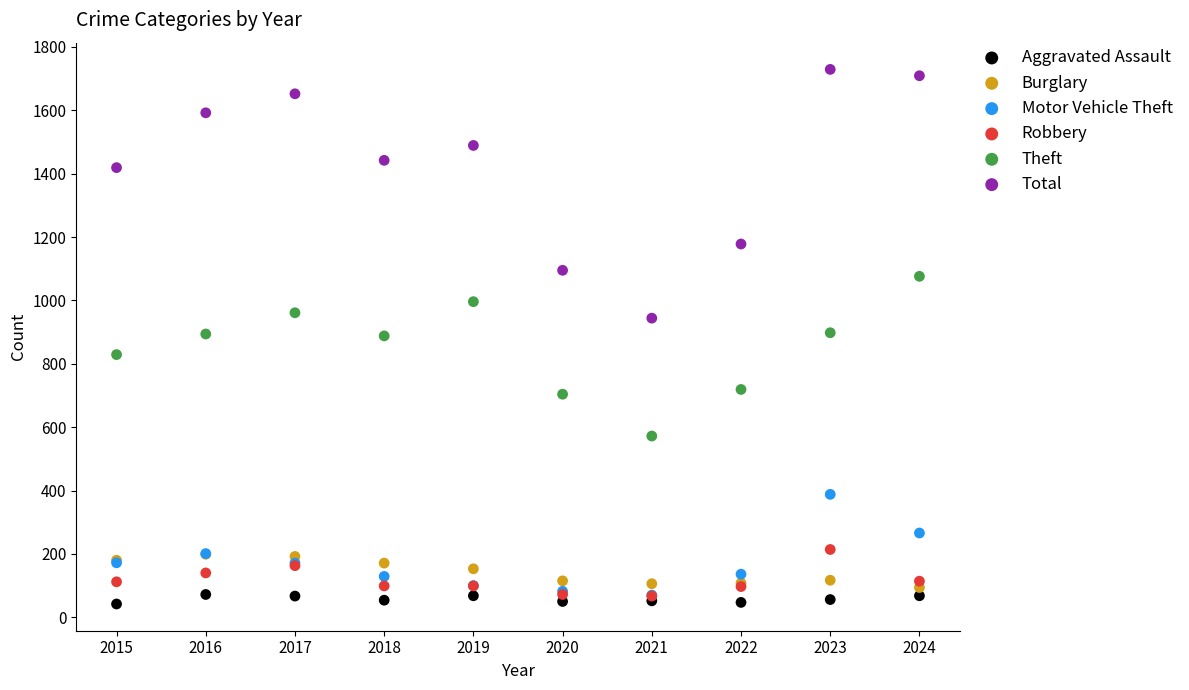

Which series contains the lowest Y value?

Aggravated Assault